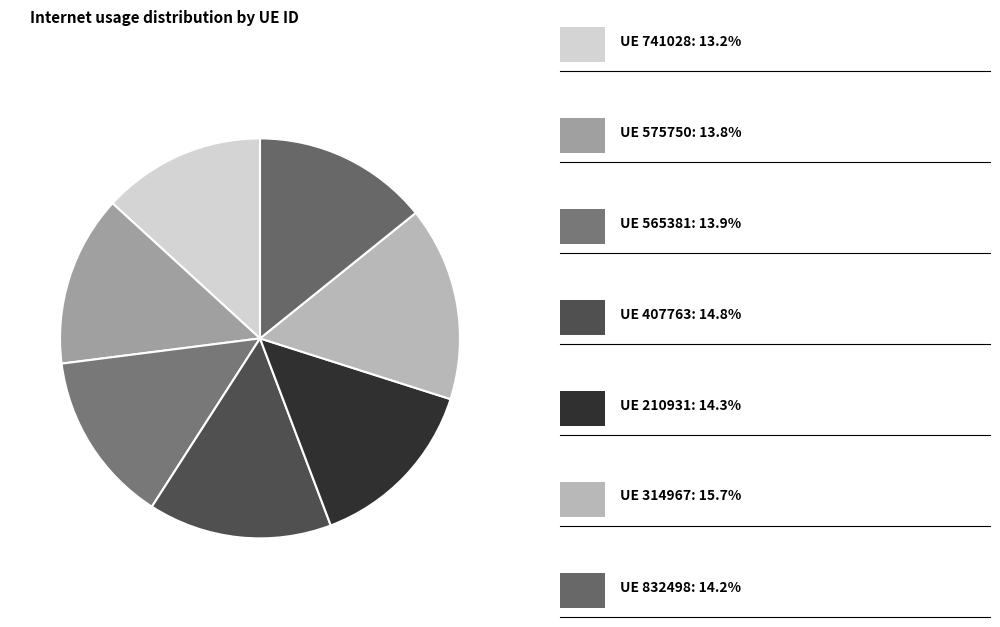

How many slices are in this pie chart?

7